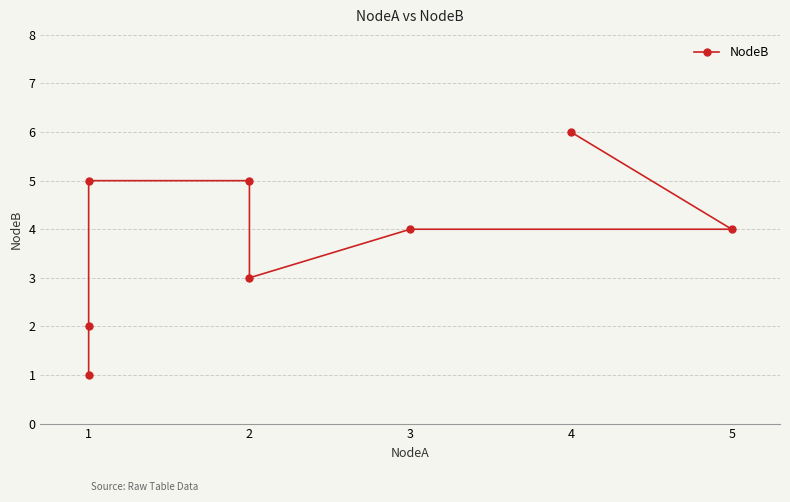

True or false: the data shows 2 at 1.

False